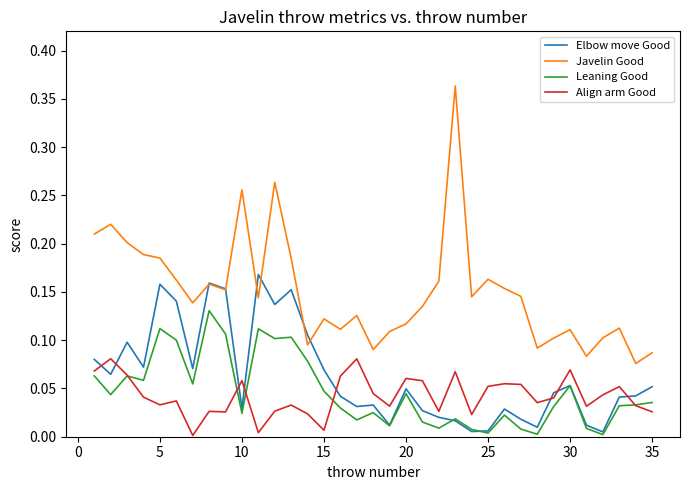

Which series has the widest spread of values?

Javelin Good